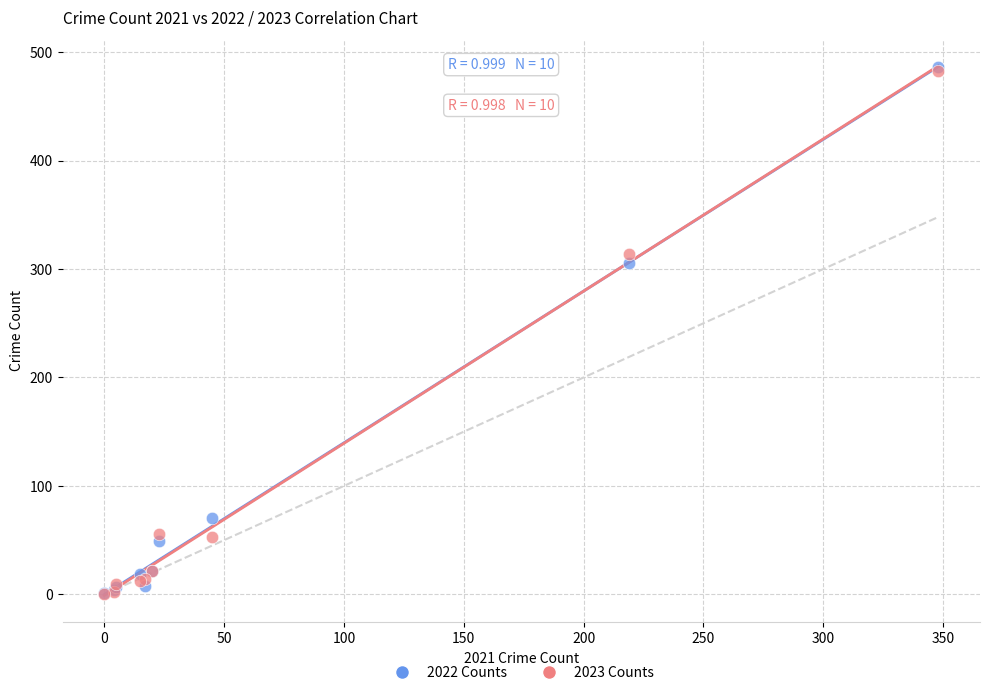

Across all series, what Y value is closest to 243?

306